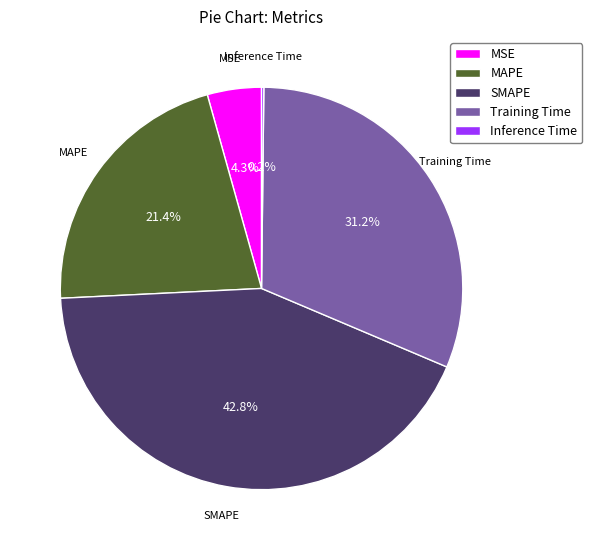

Which slice is the largest?

SMAPE